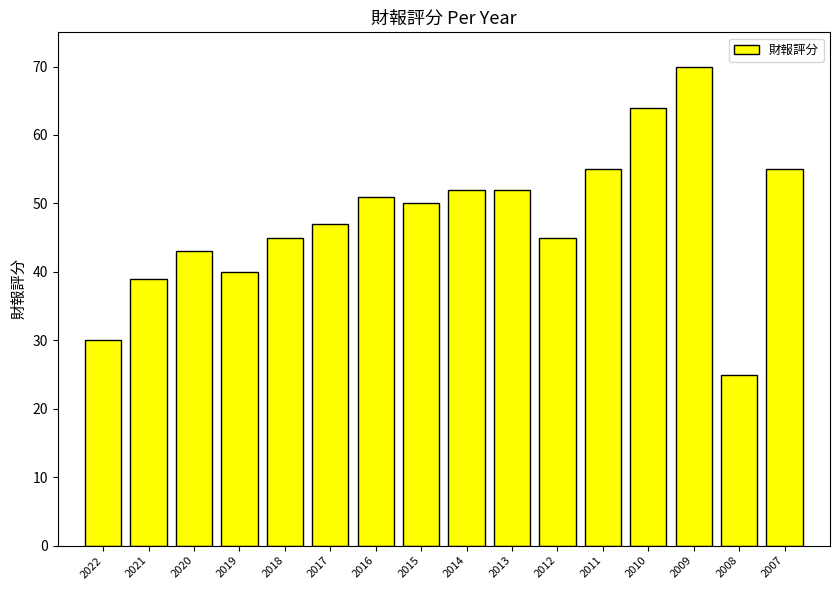

What is the difference between the values at 2022 and 2017?

17